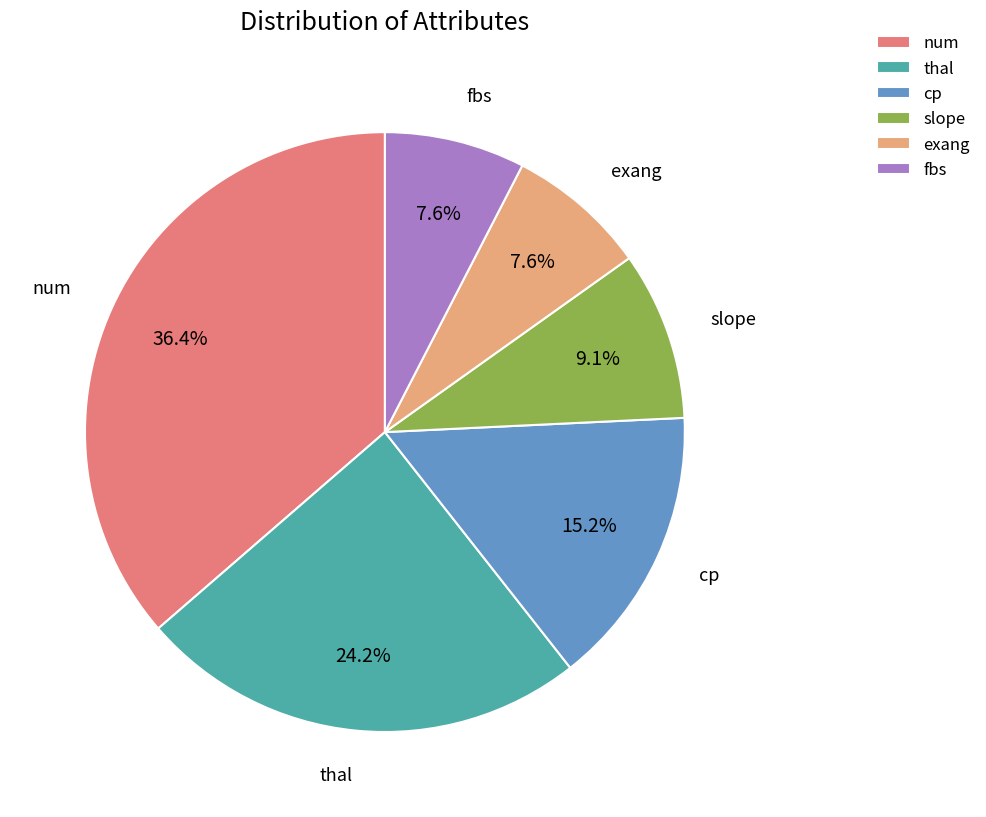

The slope slice represents 9% of the pie. True or false?

True